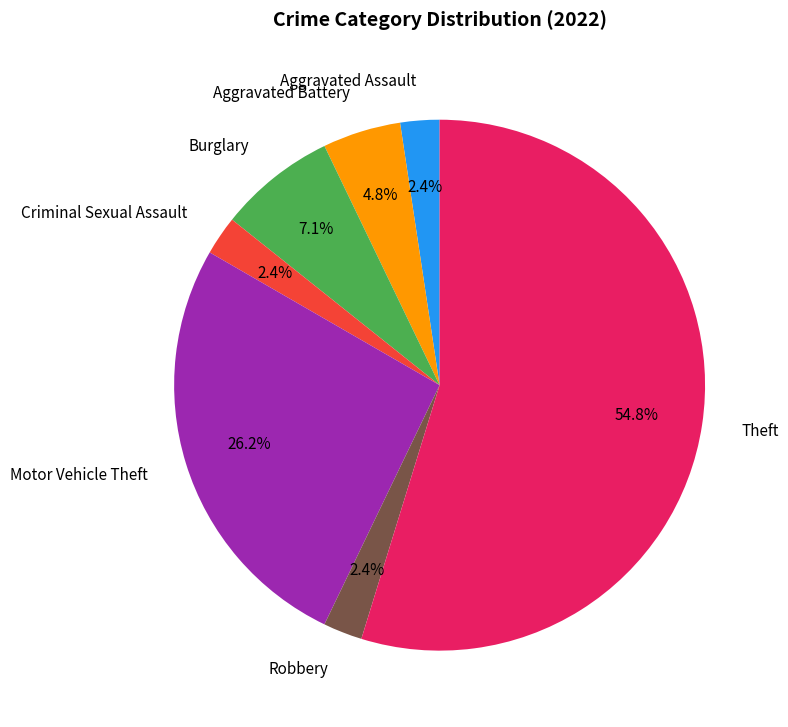

What percentage is the Robbery slice, to the nearest percent?

2%